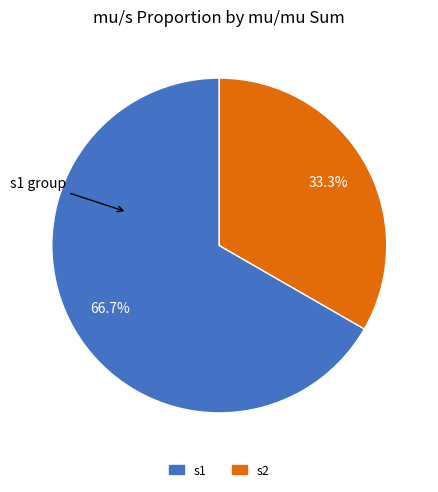

Is there a majority slice in this chart?

Yes